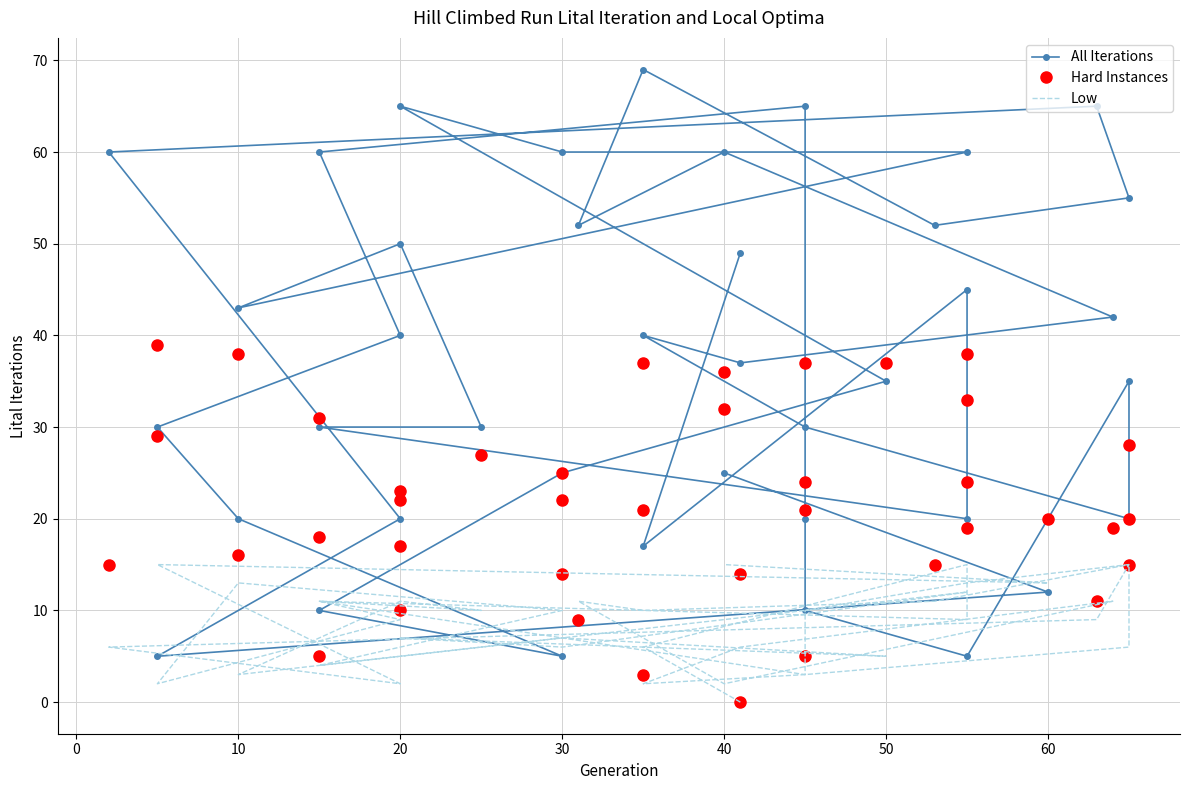

What are all the series names shown in the legend?

All Iterations, Hard Instances, Low